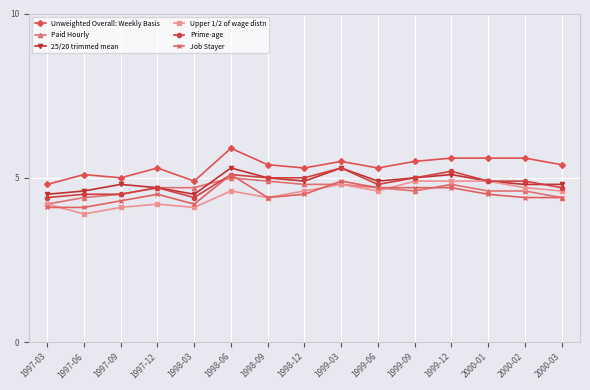

The Upper 1/2 of wage distn series shows 1.8 at 1997-03. True or false?

False